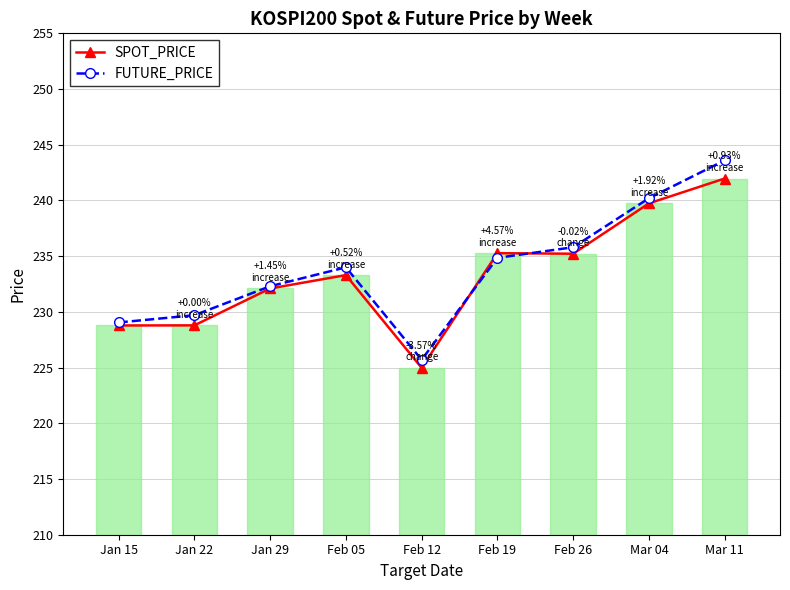

What is the difference between the SPOT_PRICE values at Mar 04 and Jan 22?

11.0